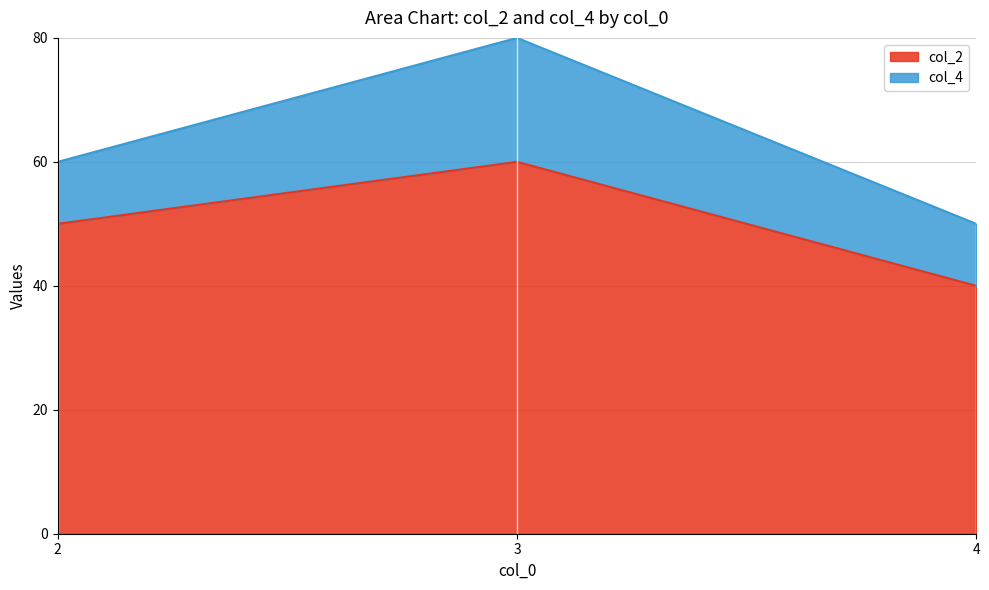

What is the difference between the maximum and minimum values?

20